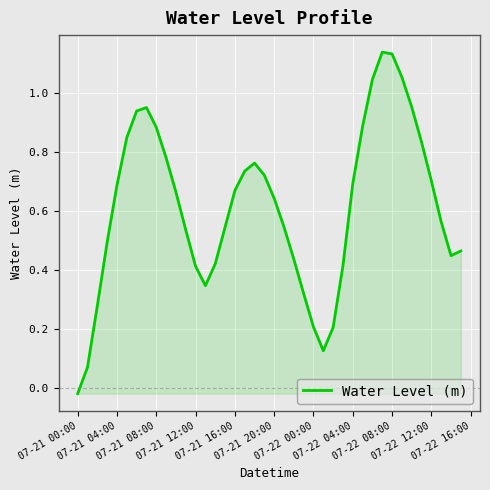

What is the difference between the maximum and minimum values?

1.2